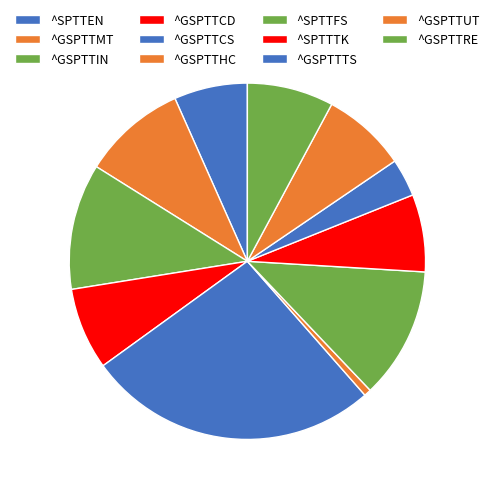

What is the ratio of the value at ^GSPTTUT to the value at ^GSPTTRE?

1.0